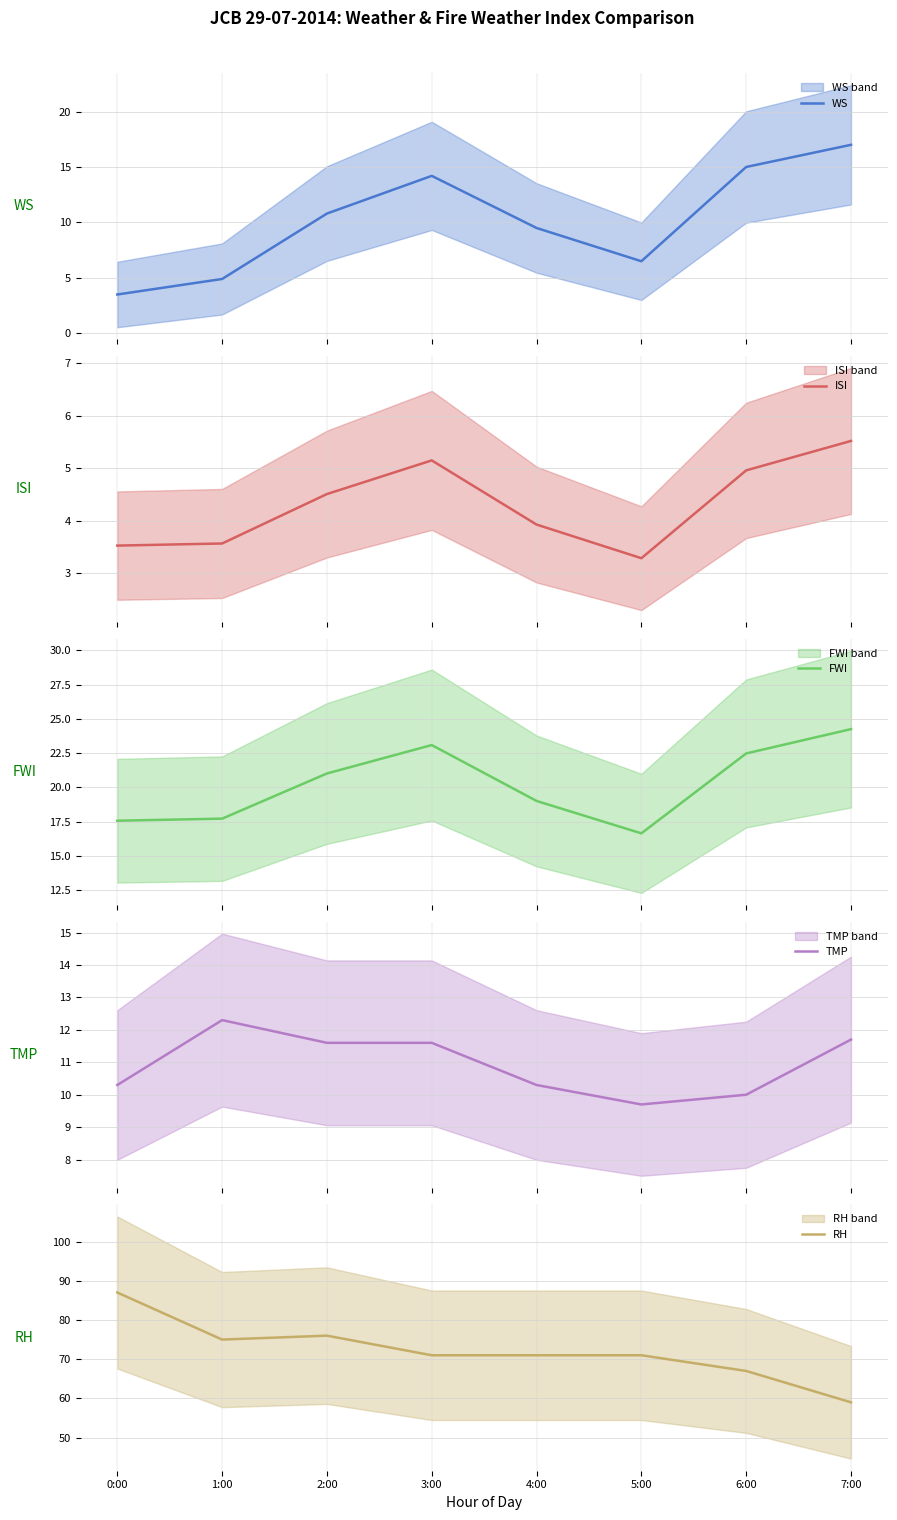

True or false: ISI and RH cross at least once.

False